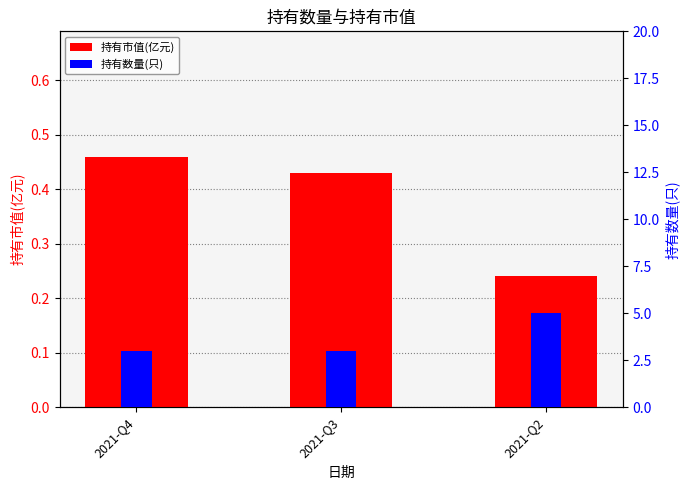

Which series changed the most between 2021-Q4 and 2021-Q3?

持有市值(亿元)